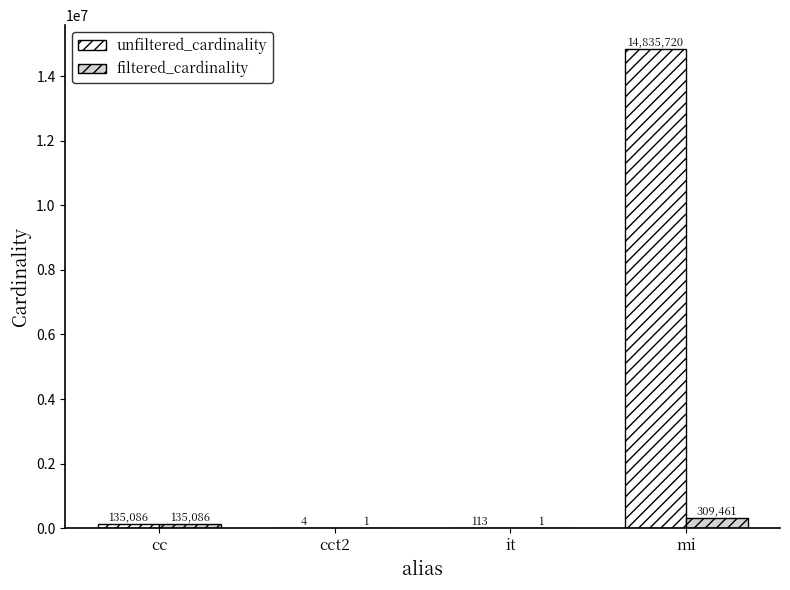

How many data points does each series have?

4